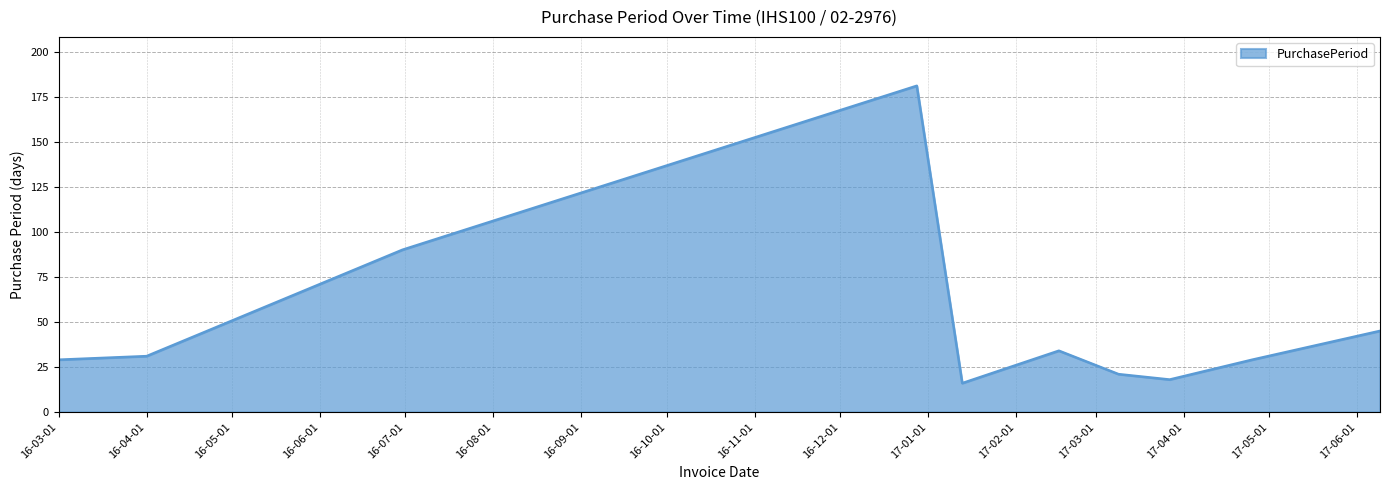

What is the maximum value shown in the chart?

181